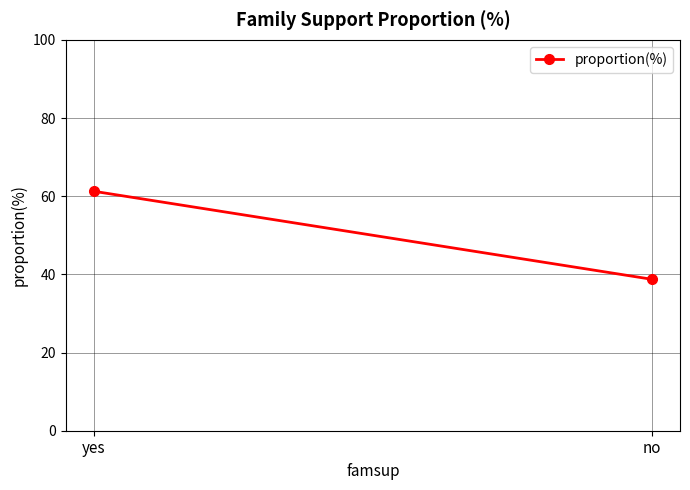

The chart shows a value of 61.3 at yes. True or false?

True